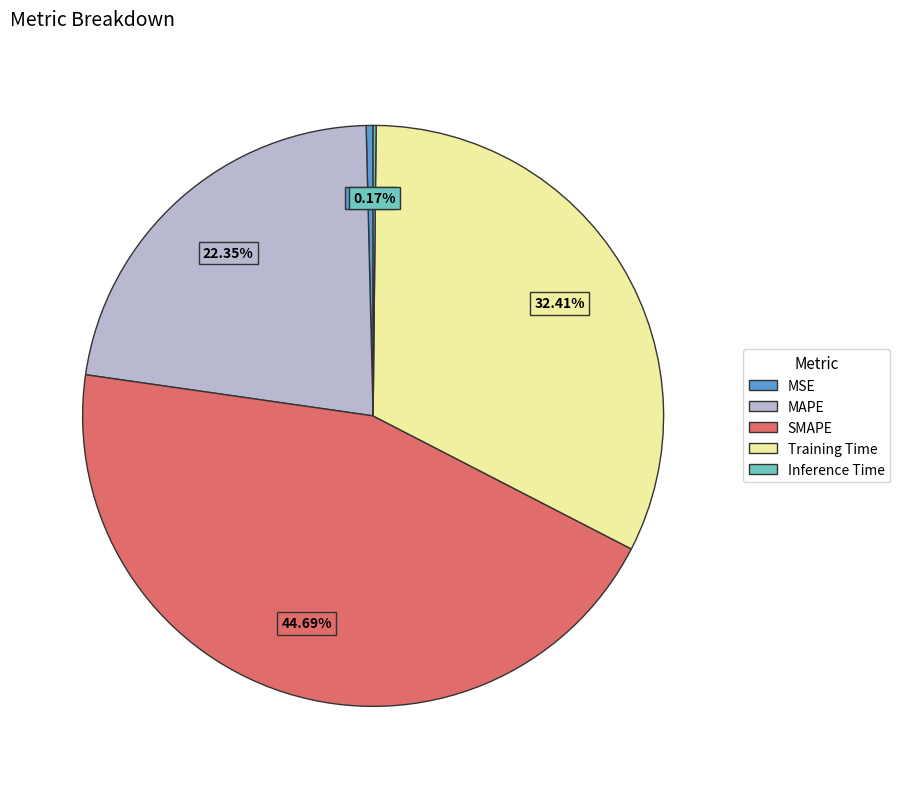

To the nearest percent, what is the difference between the largest and smallest slice percentages?

45%